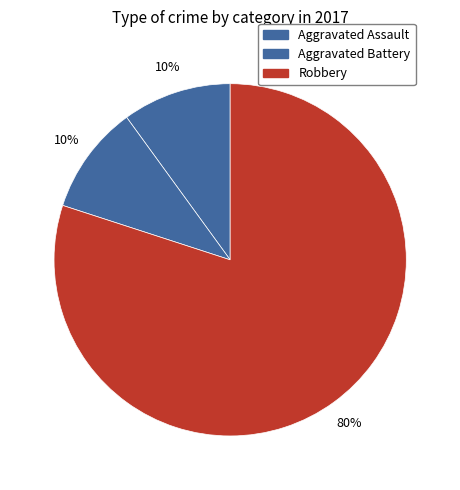

Is the sum of Aggravated Assault and Aggravated Battery greater than half?

No